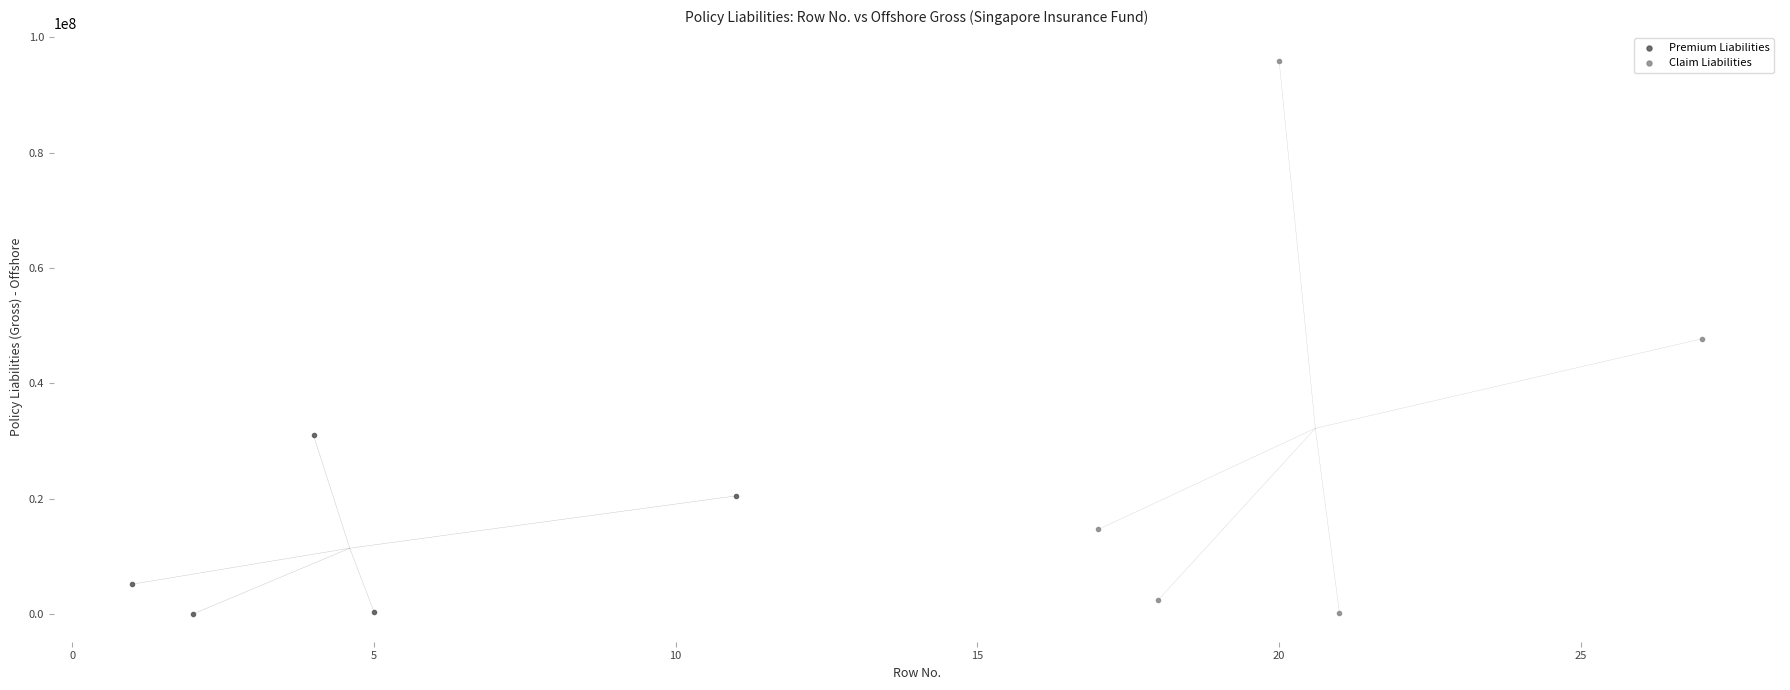

What are all the series names shown in the legend?

Premium Liabilities, Claim Liabilities